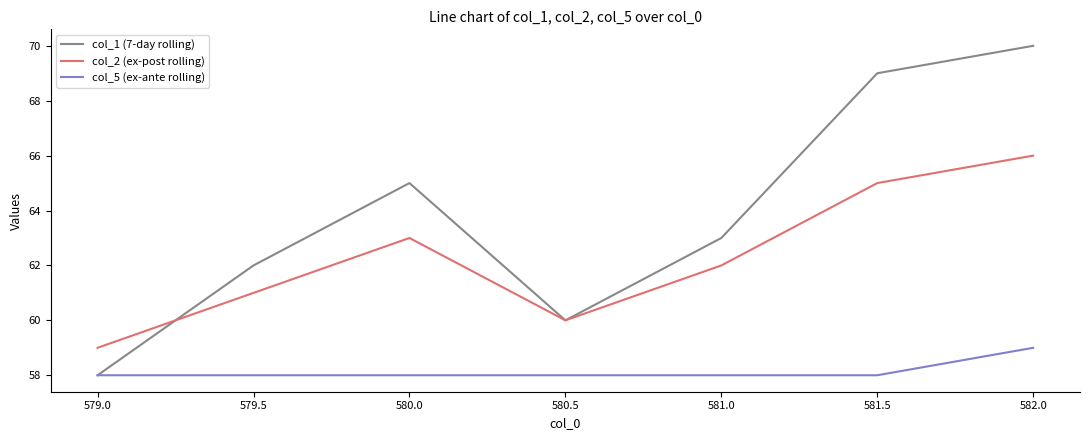

Does the chart have visible grid lines?

No